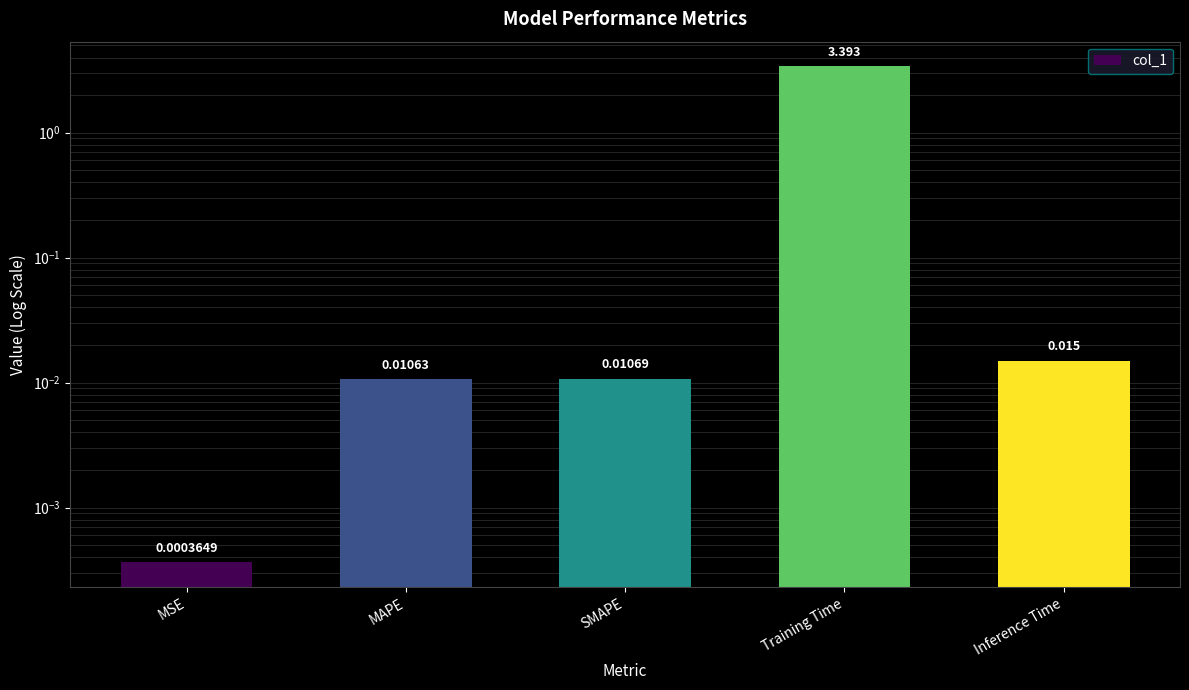

The chart shows a value of 0.0 at MSE. True or false?

True